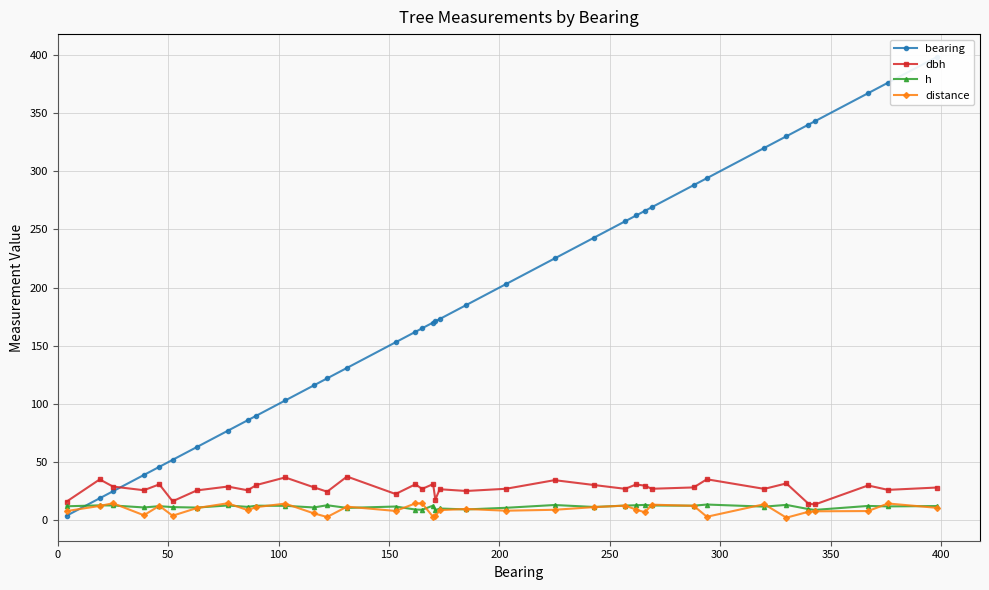

What is the highest value of the h series?

13.6